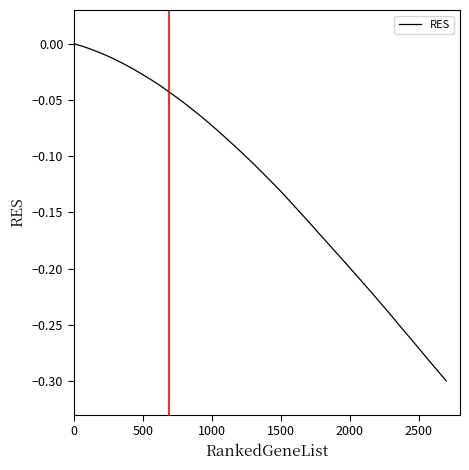

What is the value of the 25th point from the left?

-0.2